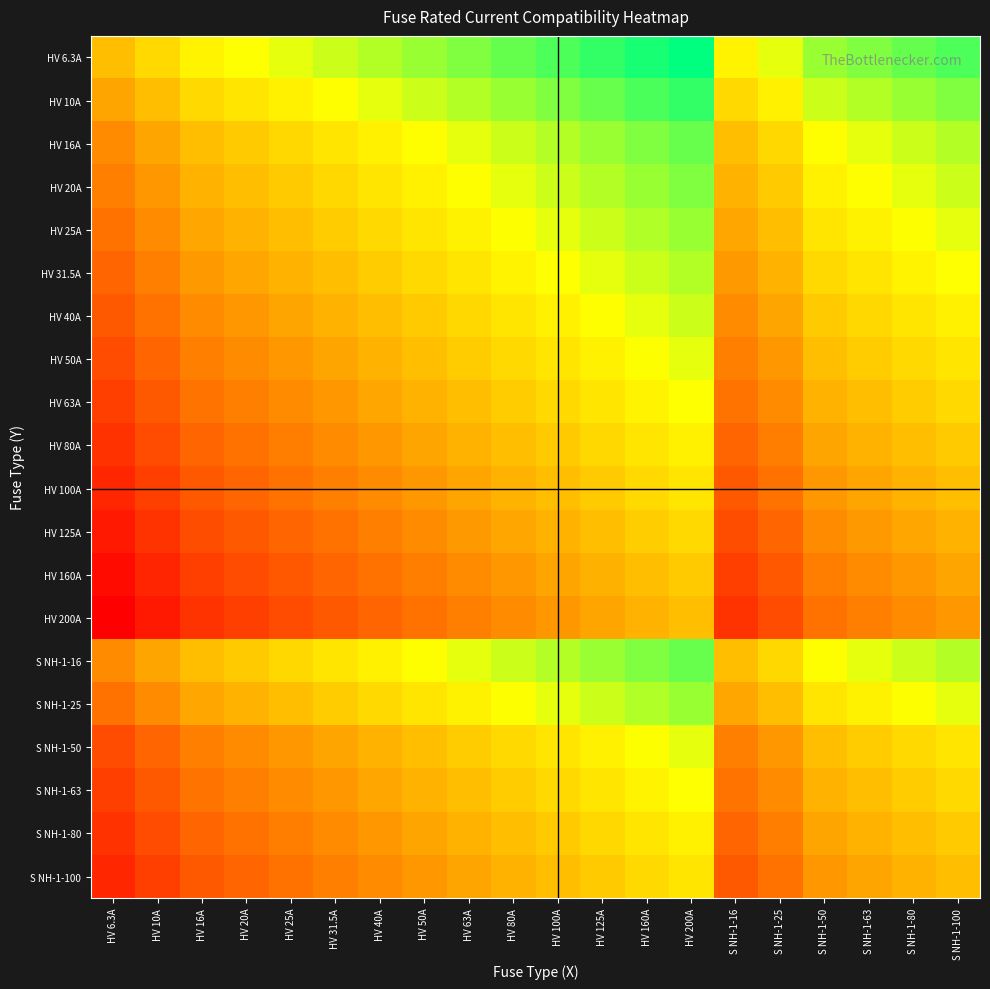

How many categories are shown in the chart?

20